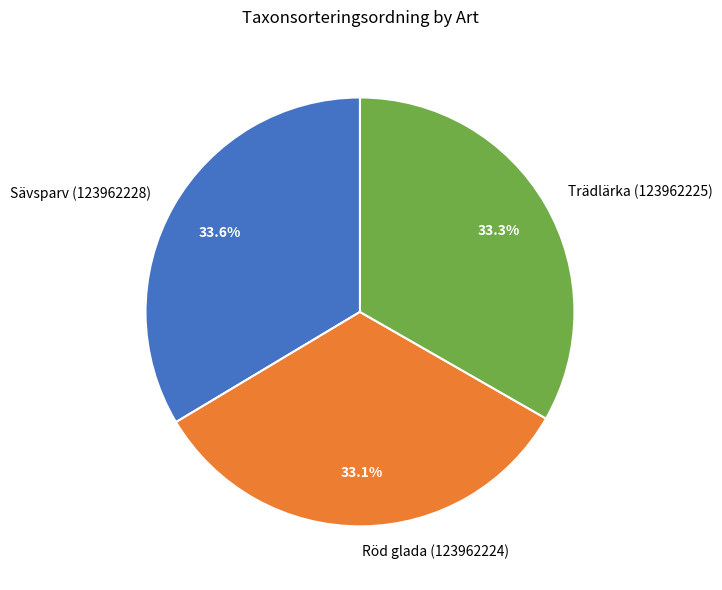

How many slices are in this pie chart?

3